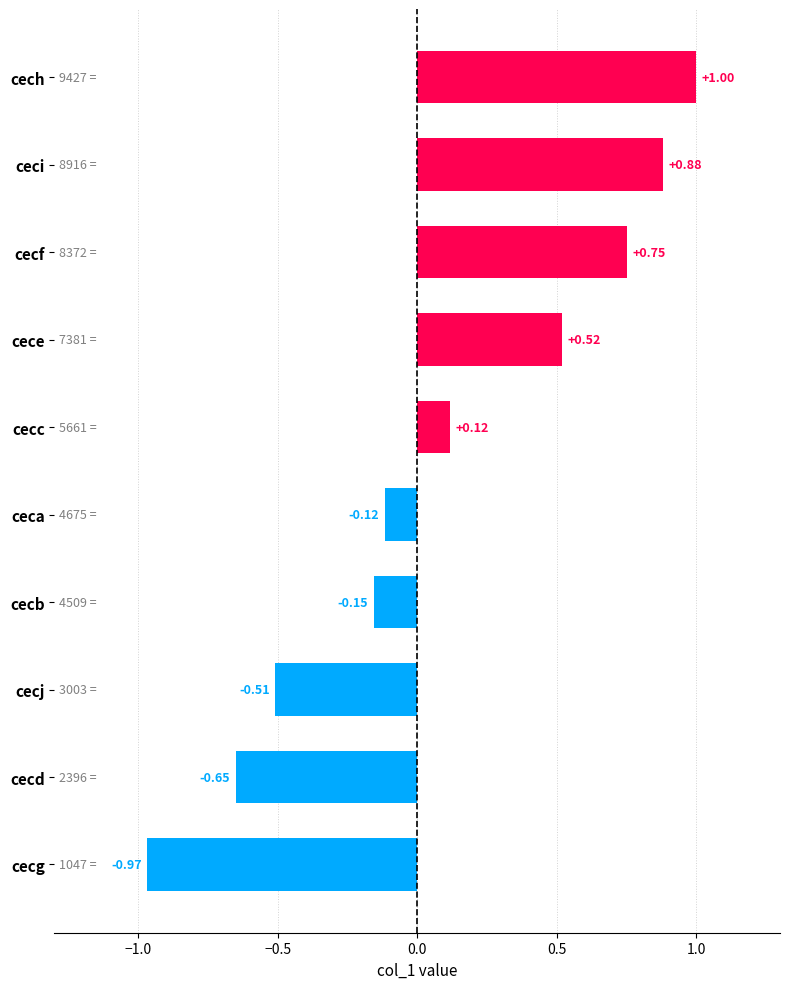

Count the number of categories in the chart.

10